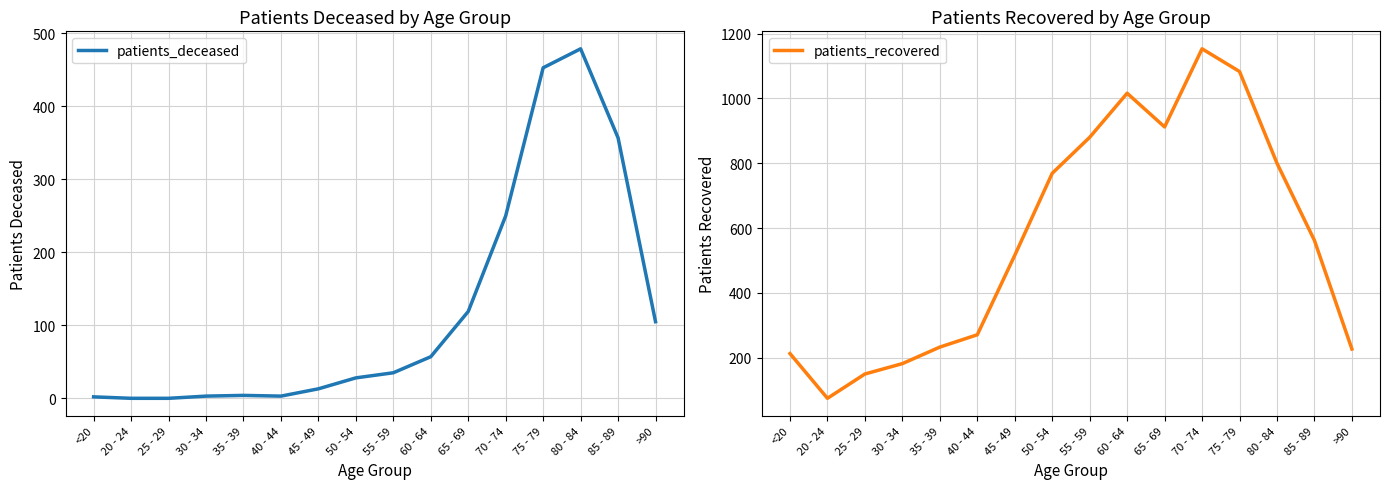

Reading right to left, transcribe all the data shown in this chart.

patients_deceased: 105	357	479	453	250	119	57	35	28	13	3	4	3	0	0	2
patients_recovered: 227	562	800	1083	1153	912	1016	880	769	516	271	233	182	150	75	213